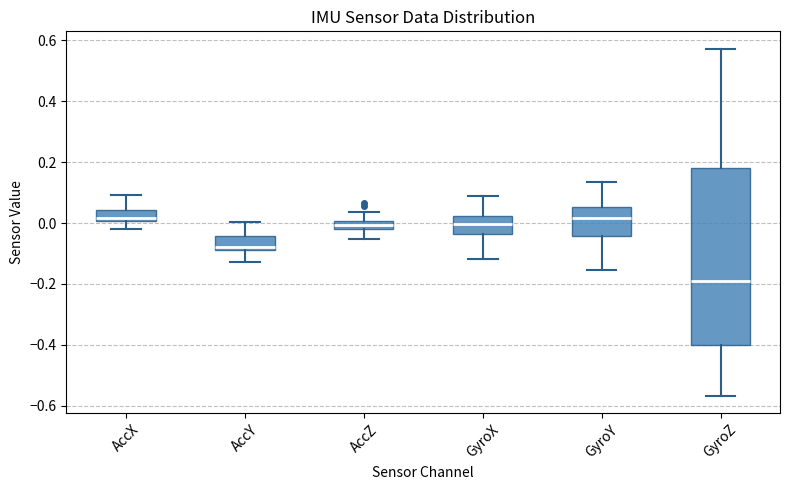

Comparing the boxes themselves (not the whiskers), which one is the tallest?

GyroZ